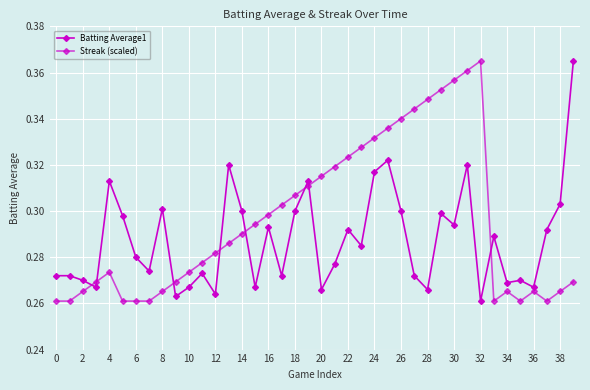

How many data points does each series have?

40